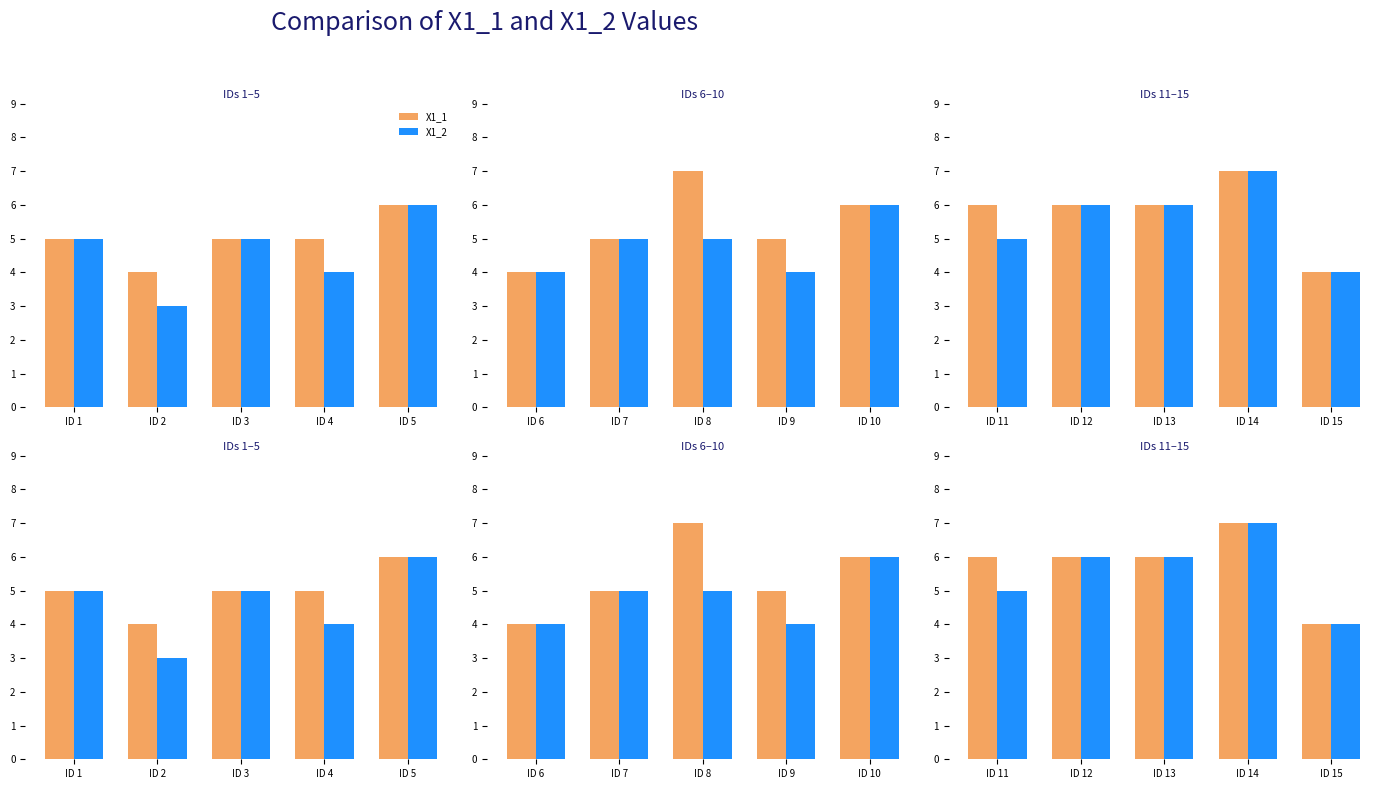

List the series in order of their peak value, lowest first.

X1_1, X1_2